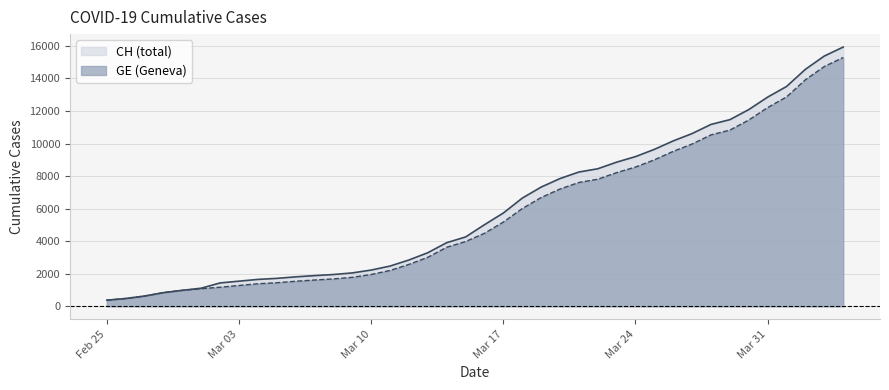

What is the total value across all series at Mar 10?

4181